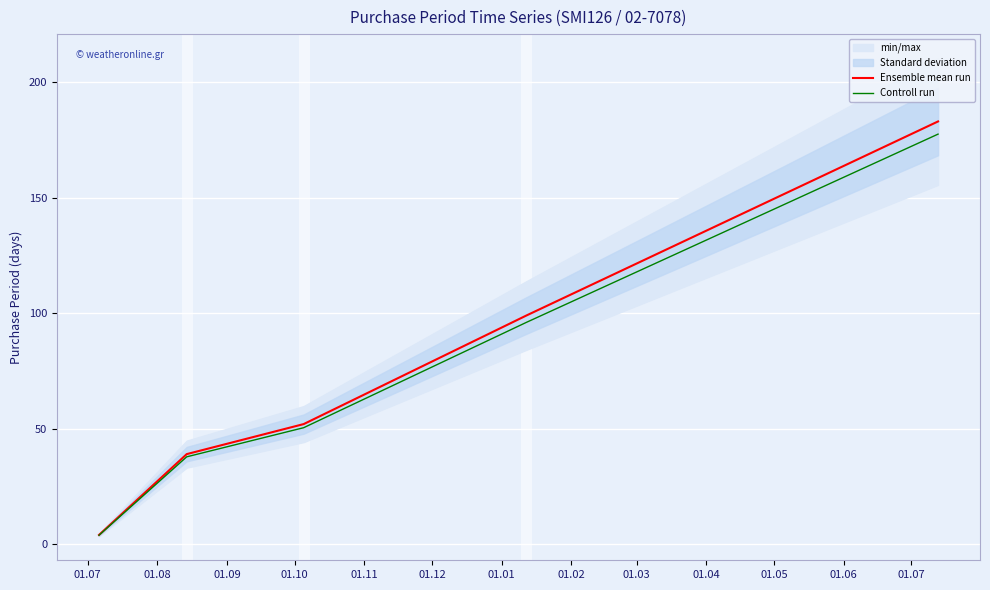

The value of Ensemble mean run at 01.10 is 40.8. True or false?

False